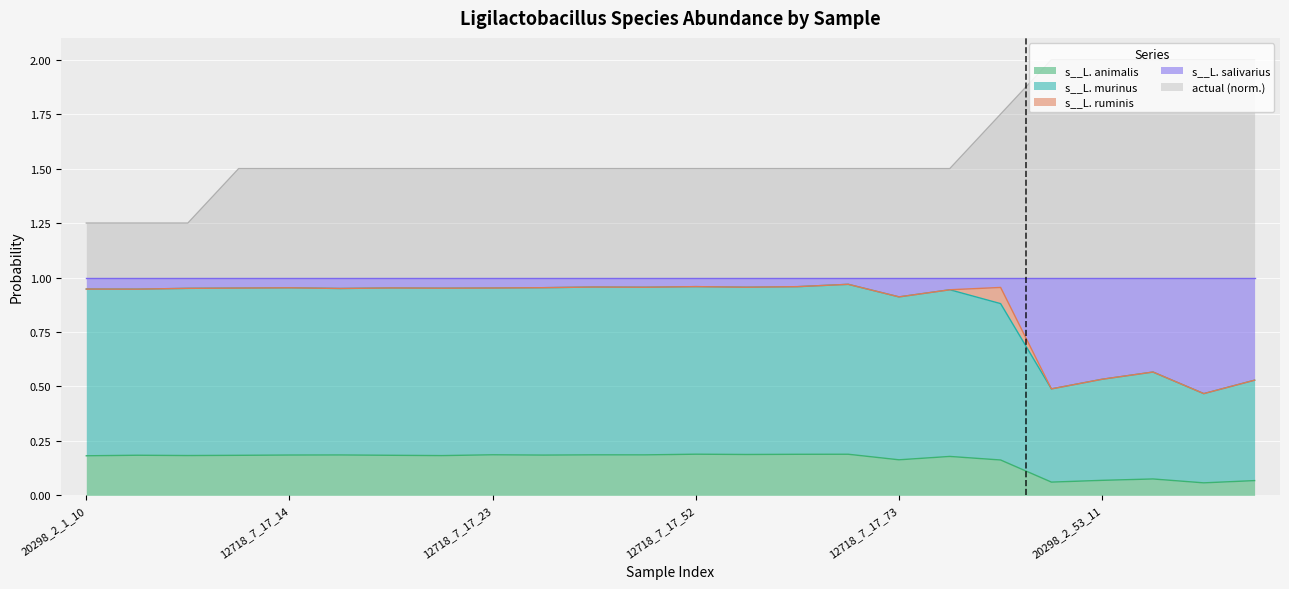

Is the value of actual at 12718_7_17_23 greater than the value of s__Ligilactobacillus animalis at 12718_7_17_52?

Yes